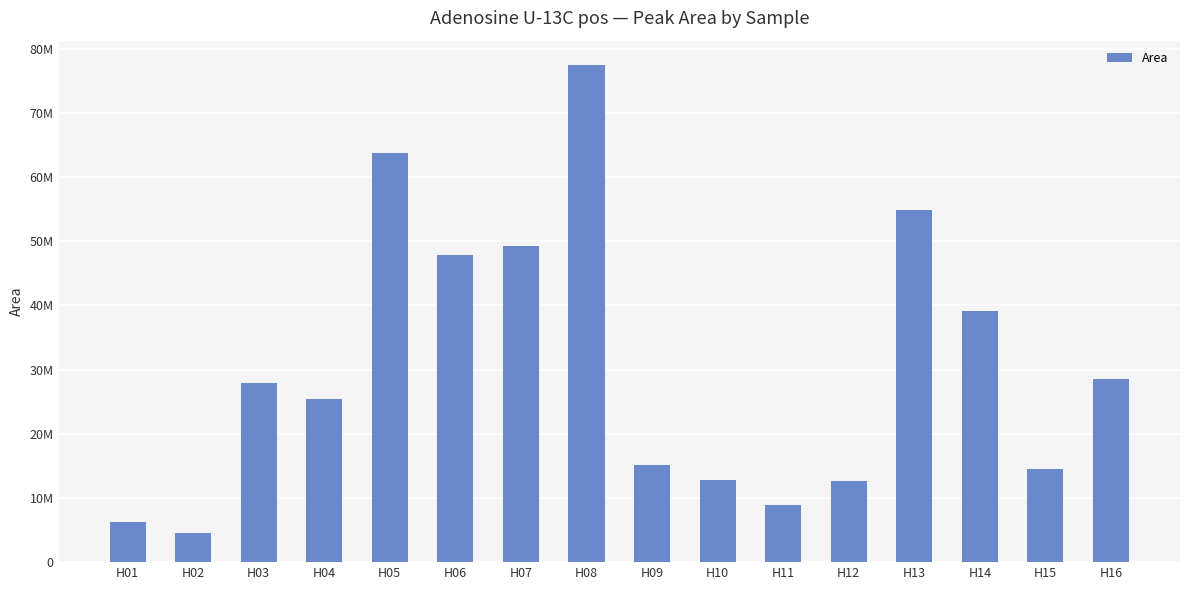

List the labels in order of value, largest first.

H08, H05, H13, H07, H06, H14, H16, H03, H04, H09, H15, H10, H12, H11, H01, H02